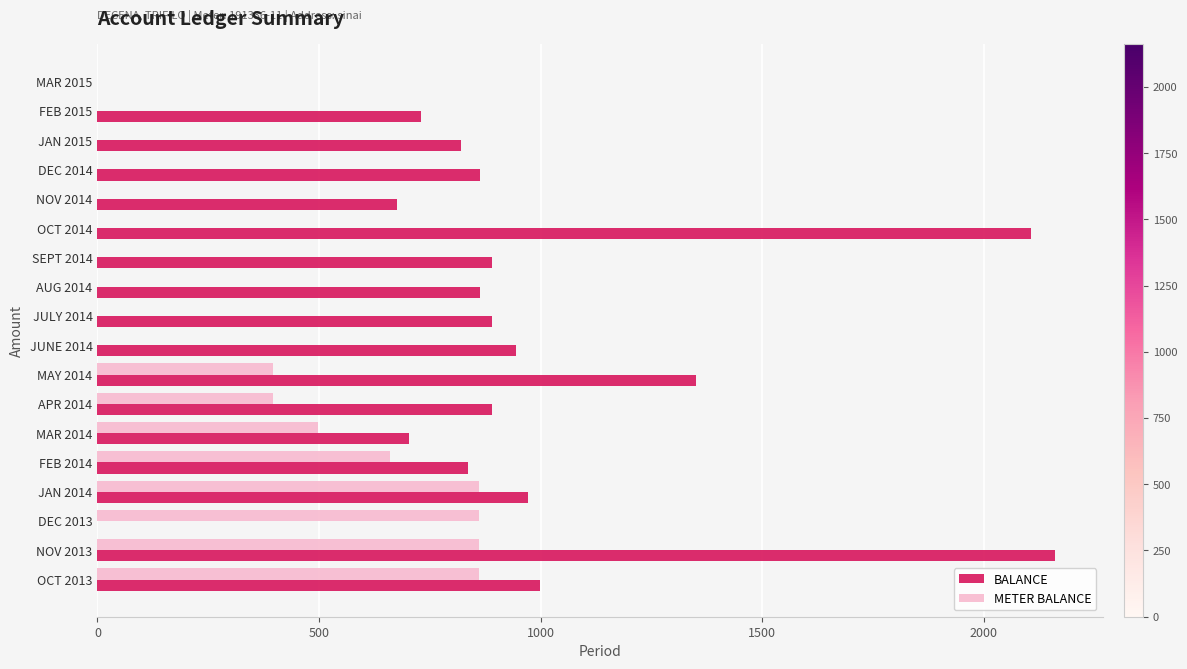

What are all the series names shown in the legend?

BALANCE, METER BALANCE